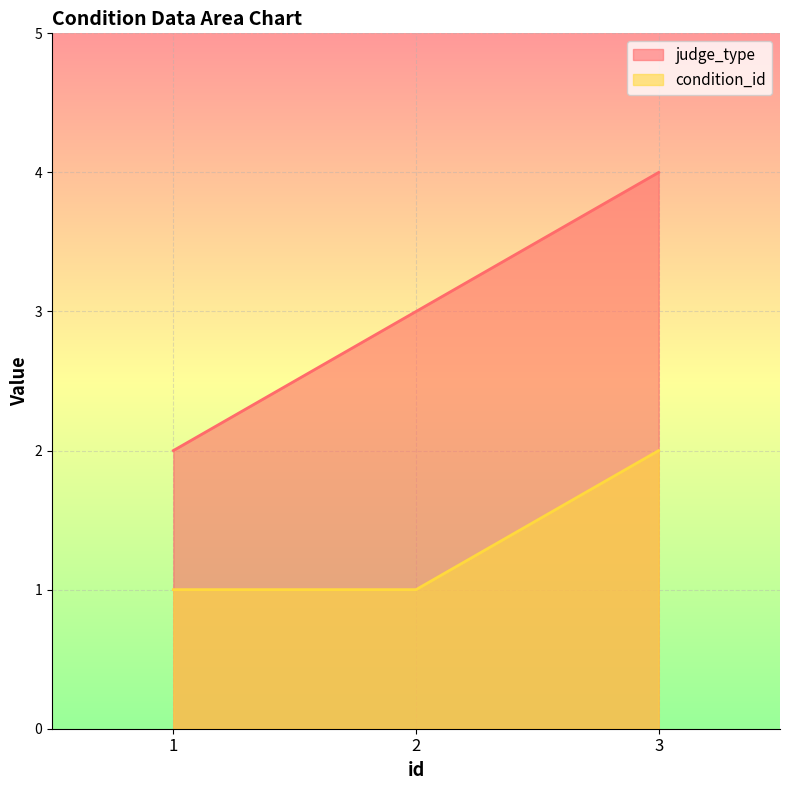

Reading left to right, transcribe all the data shown in this chart.

judge_type: 2	3	4
condition_id: 1	1	2